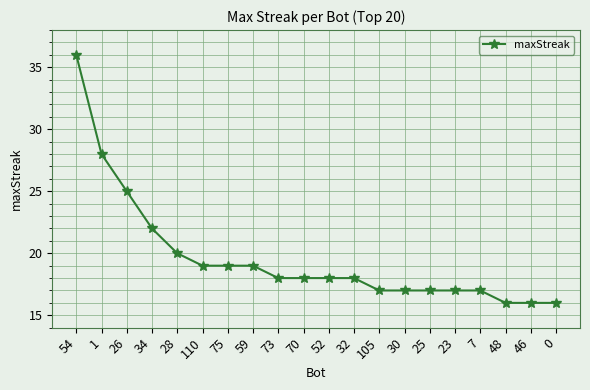

Between 34 and 28, which is larger?

34